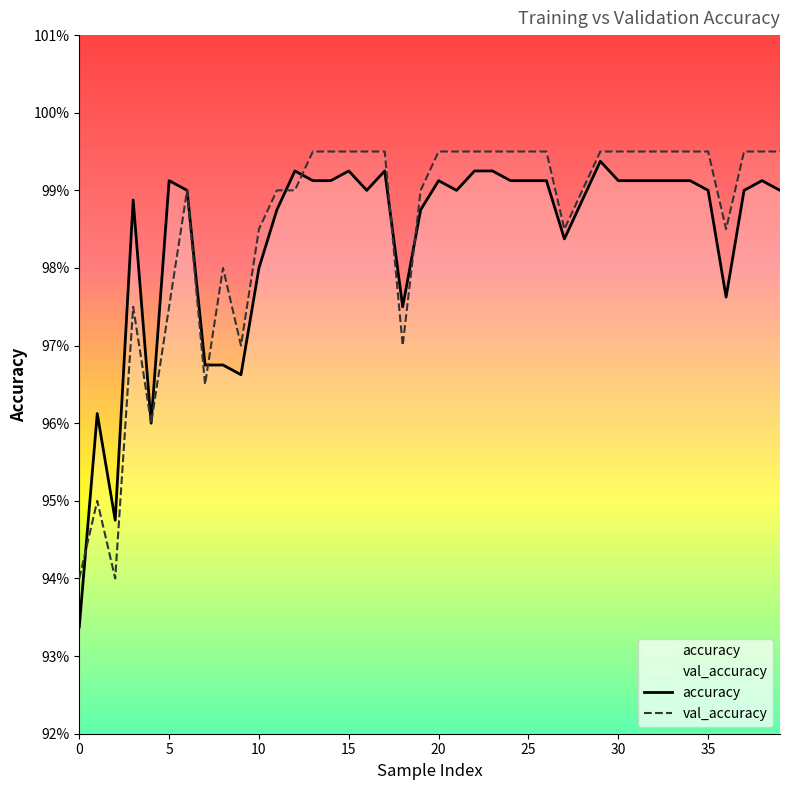

What is the value of the val_accuracy point at the 1st from the left?

0.9